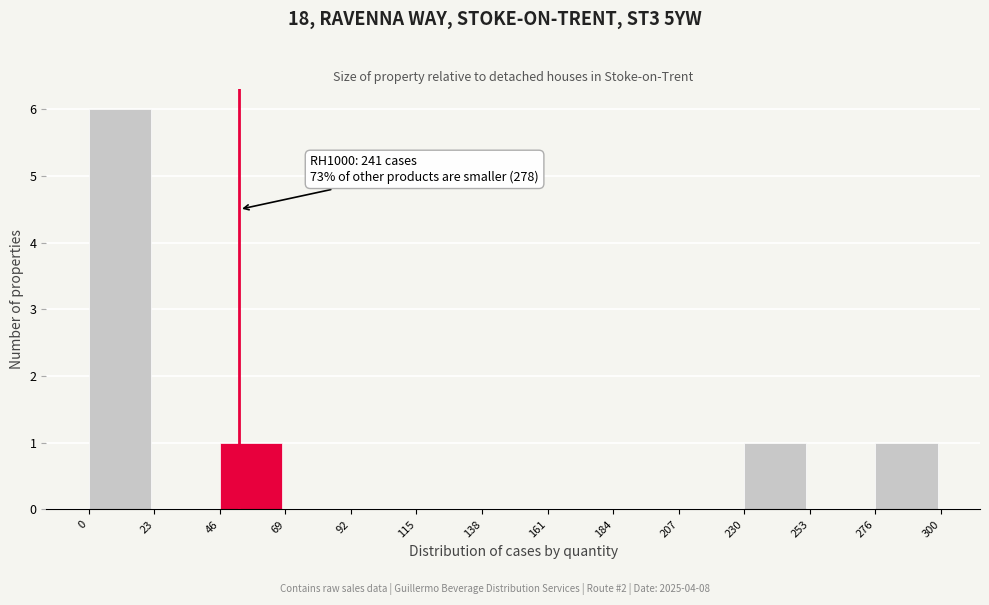

Over which range of the x-axis is the bar tallest?

0 to 23